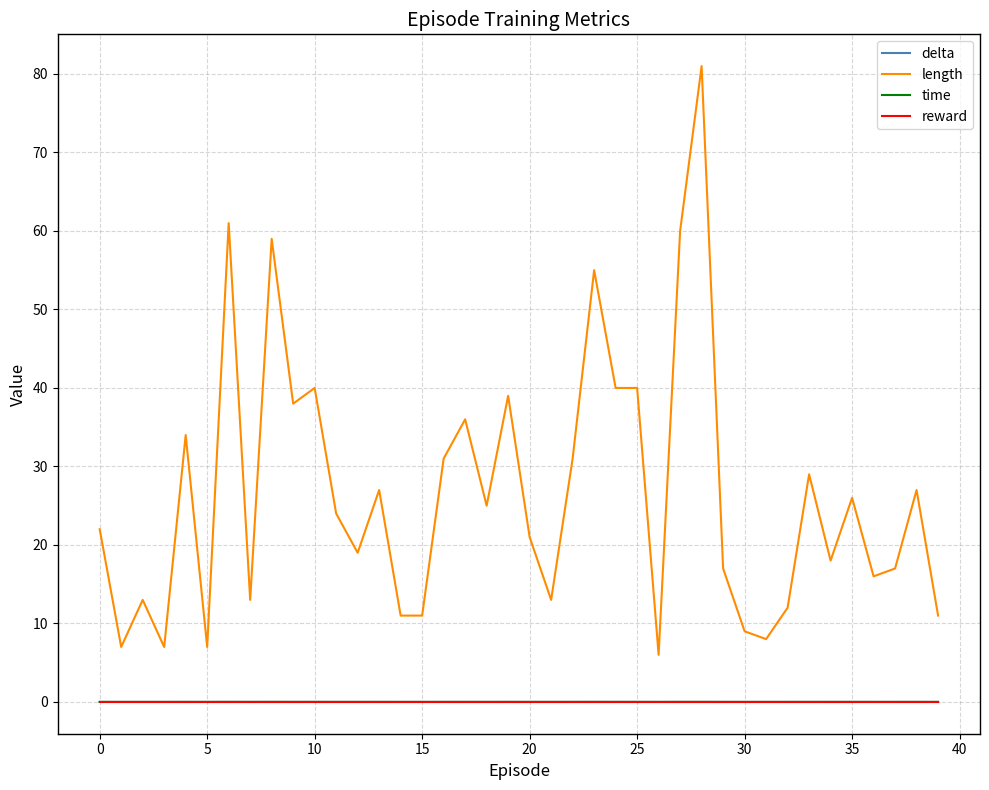

Is this an area chart (filled region under the line)?

No